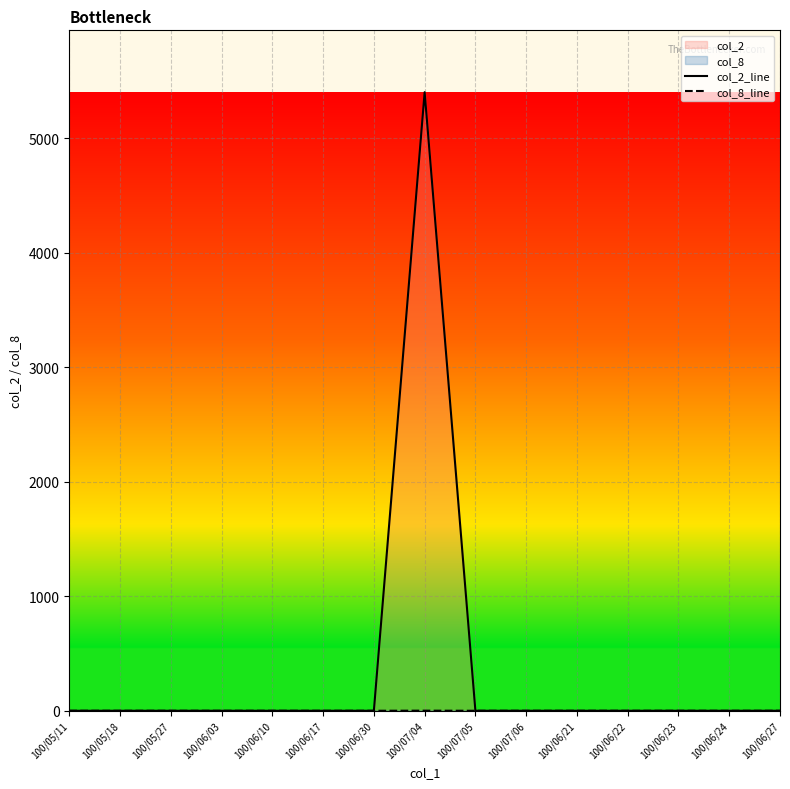

True or false: col_2_line and col_8_line intersect in this chart.

False